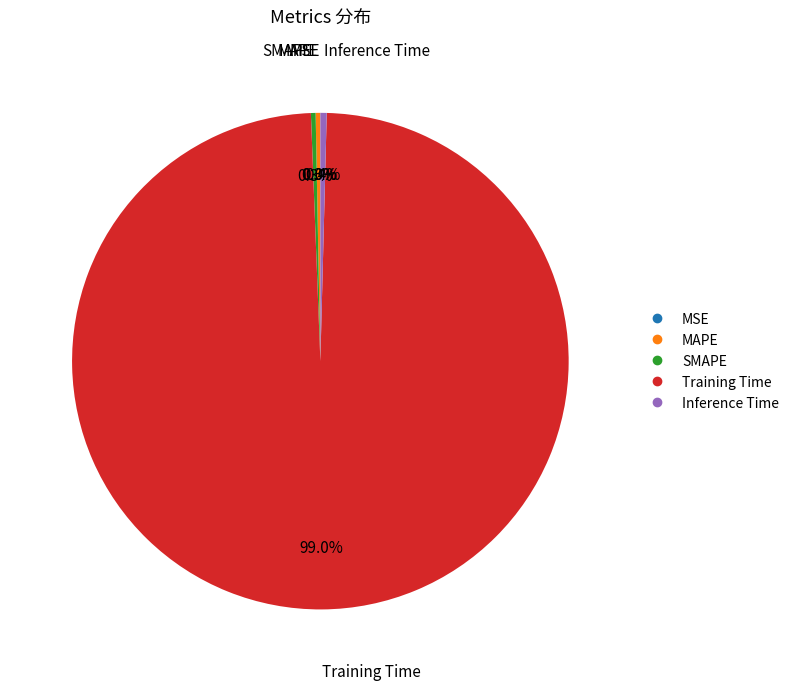

What is the largest slice in the pie chart?

Training Time